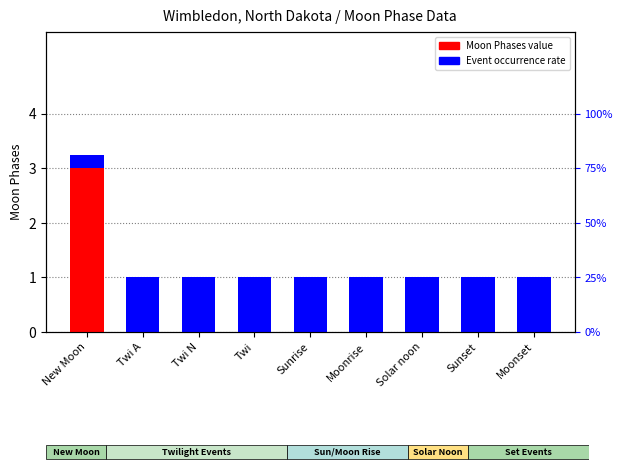

Which category has the lowest value in the Event occurrence rate series?

New Moon